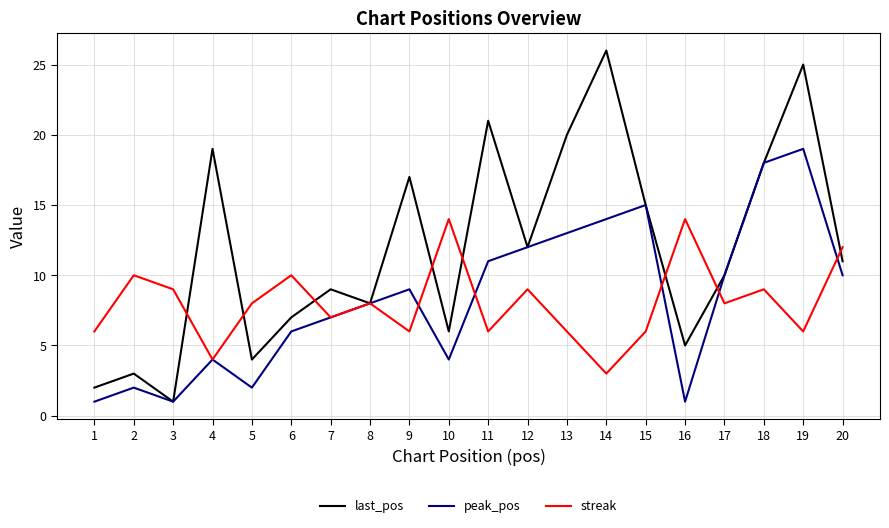

How many distinct data groups are displayed?

3